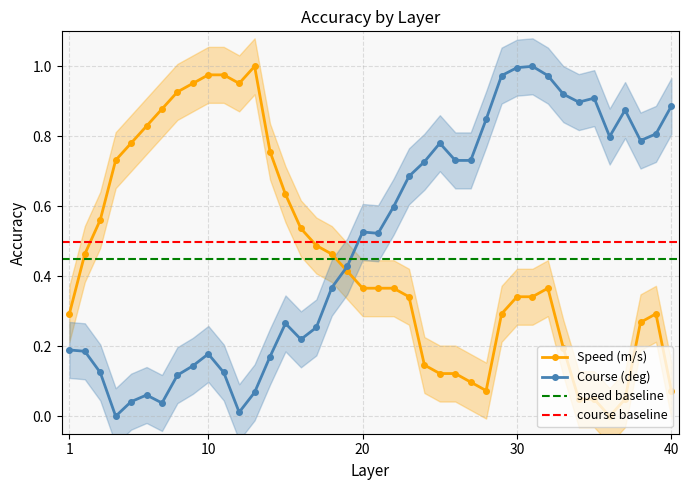

True or false: Course (deg) and Speed (m/s) intersect in this chart.

True